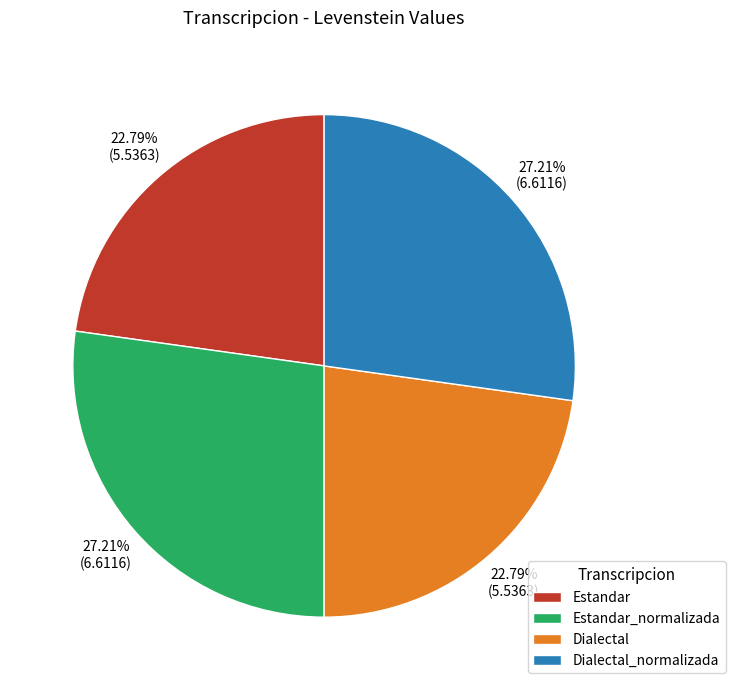

Approximately how many times larger is the value at Dialectal_normalizada compared to Dialectal?

1.2